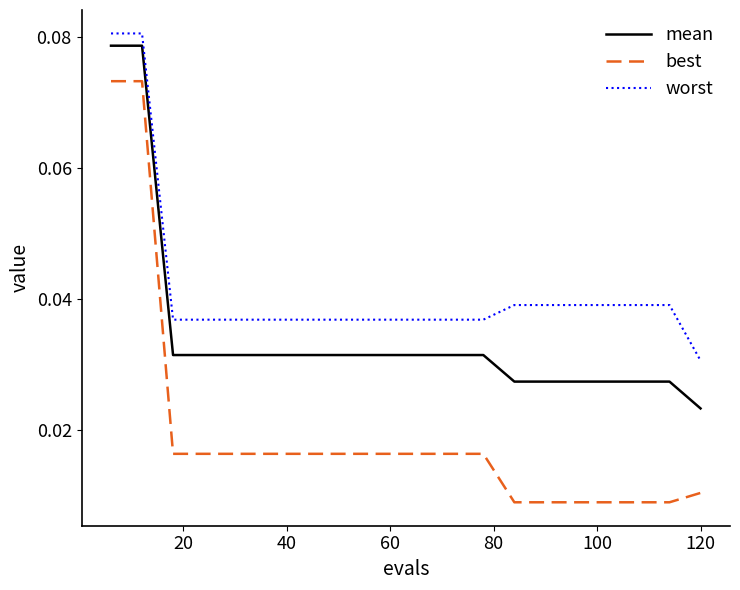

Which series has the largest total across all categories?

worst